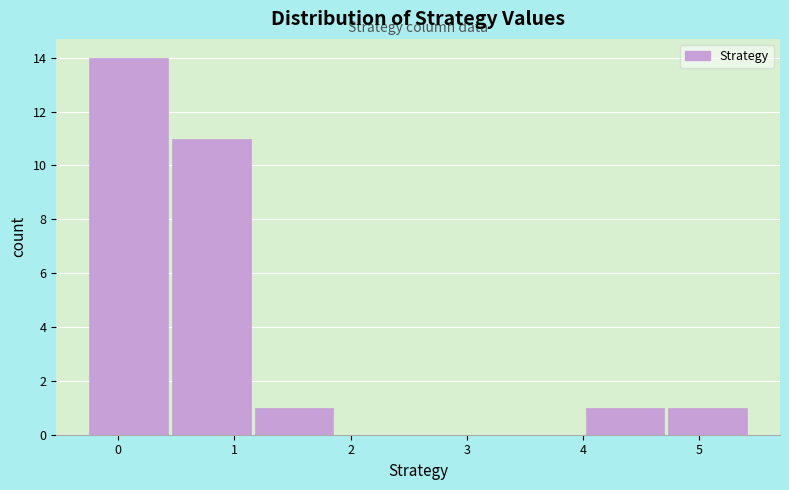

How tall is the bar that spans 4.7 to 5.5 on the x-axis? Neither the bar edges nor the heights are printed on the chart, so give them approximately, as read against the axes.

1